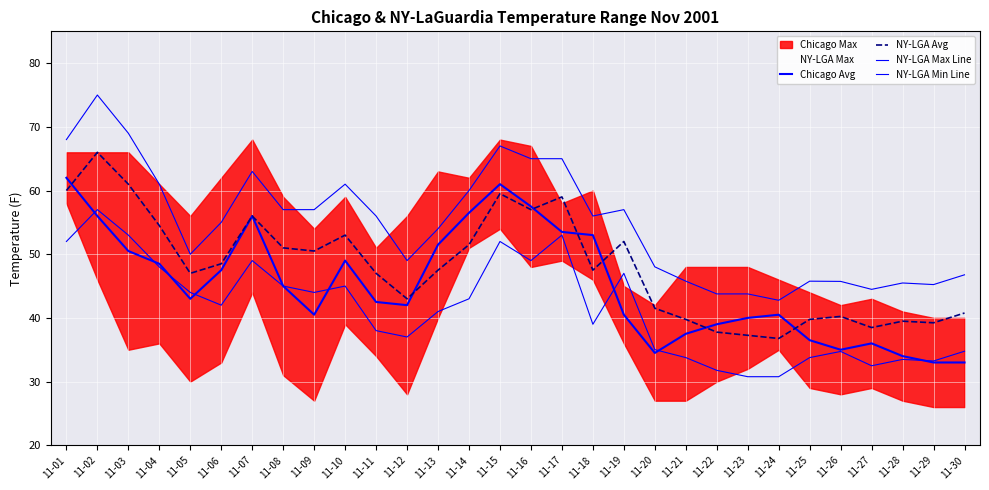

What is the lowest value of the NY-LGA Avg series?

36.8